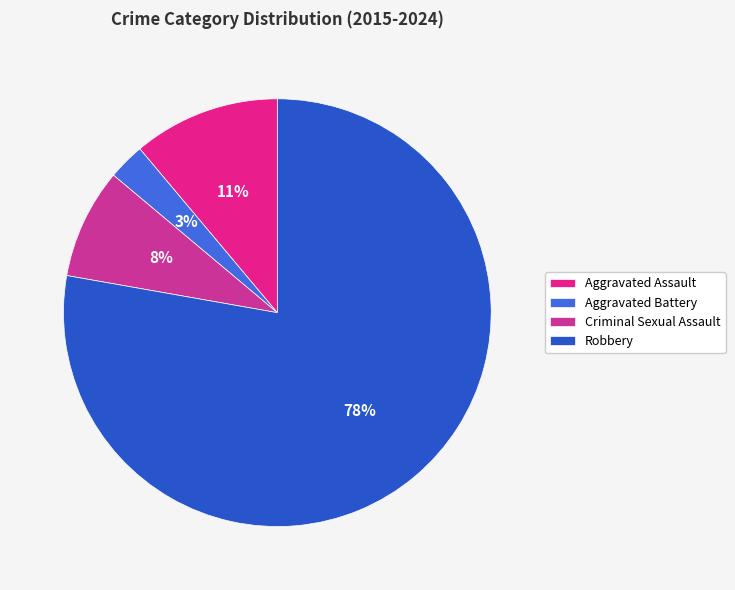

Which has a higher value, Aggravated Assault or Aggravated Battery?

Aggravated Assault